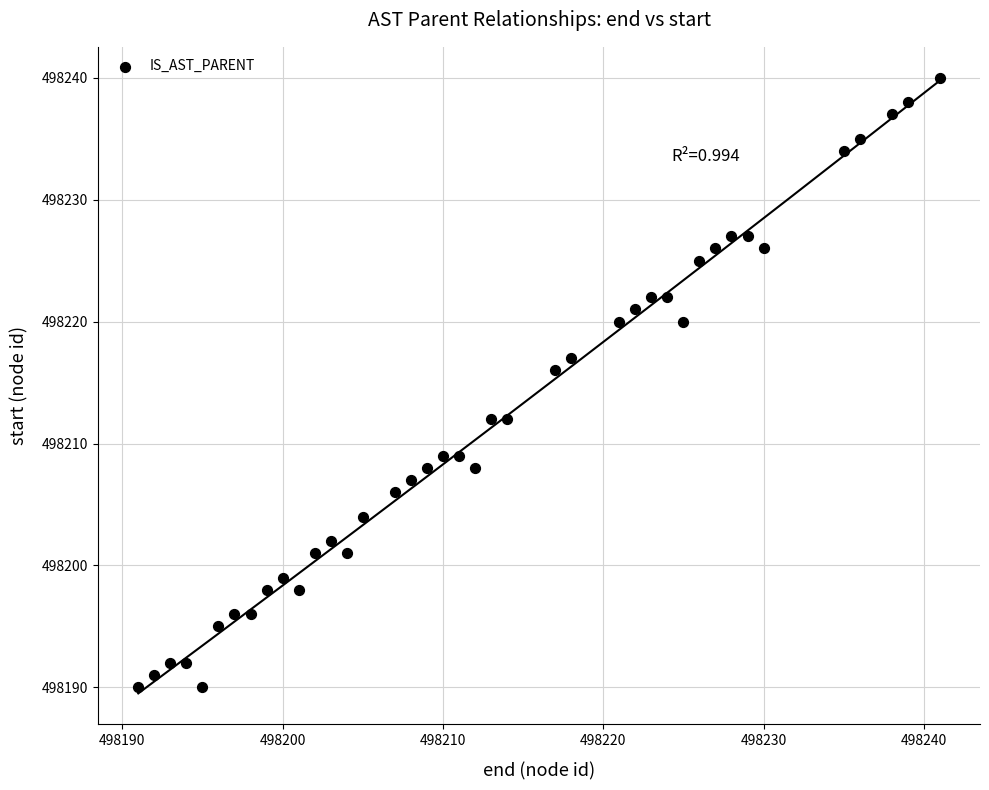

What Y value in the scatter plot is closest to 498215?

498216